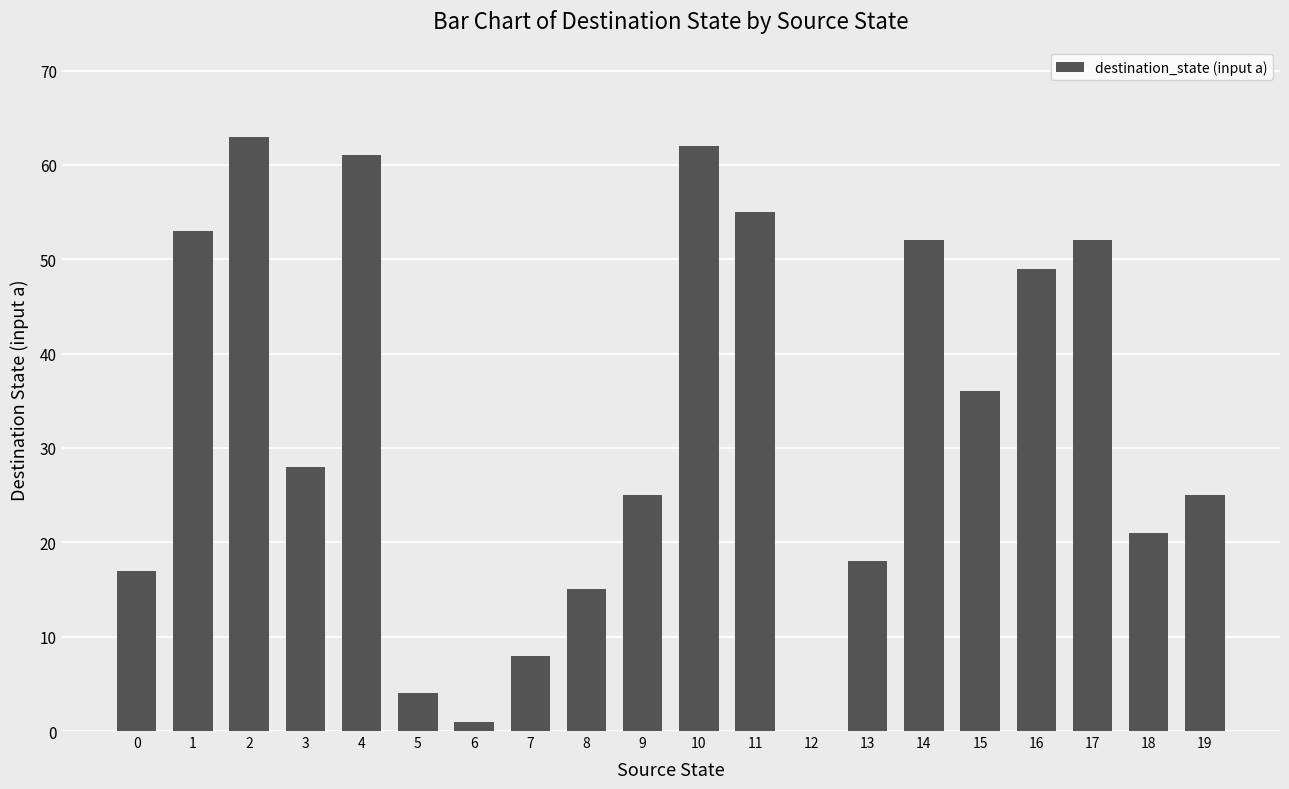

Read the value at 7, to the nearest 10.

10